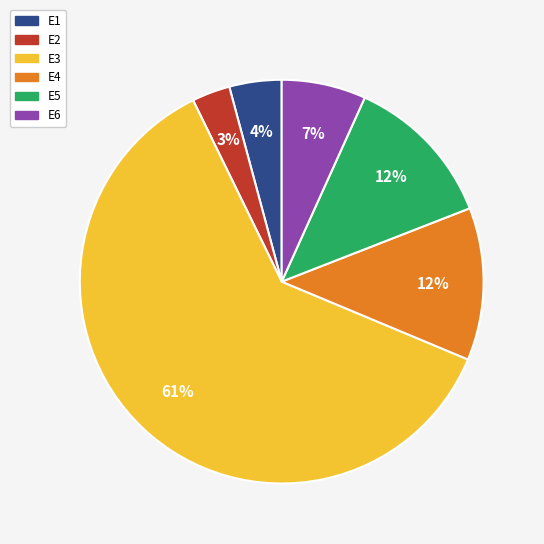

True or false: E3 accounts for 61% of the total.

True